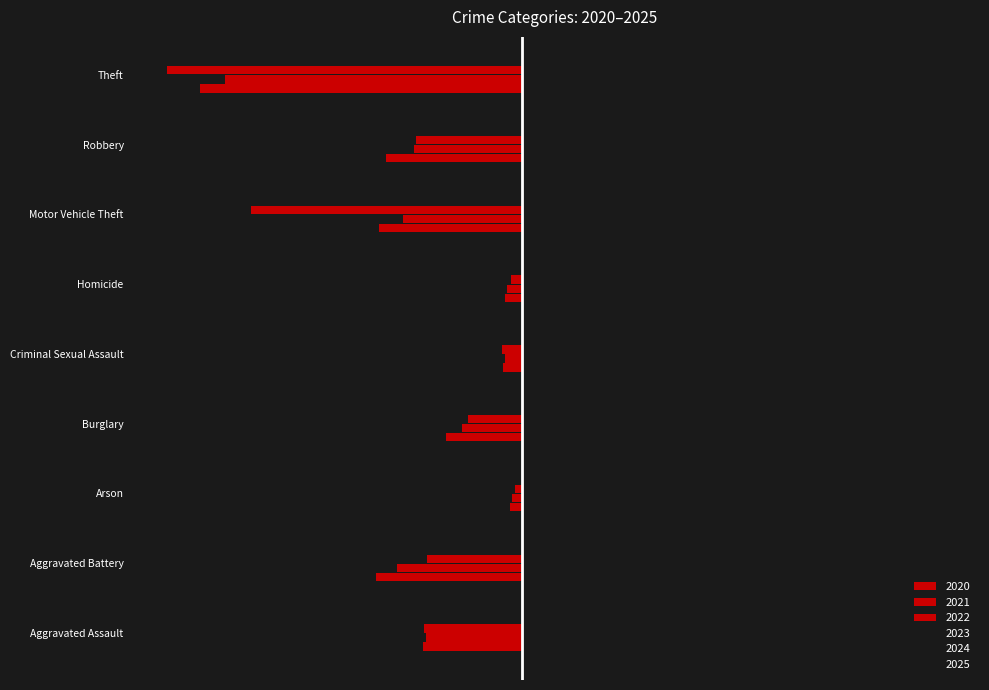

At which label is 2020 closest to -783?

Aggravated Battery